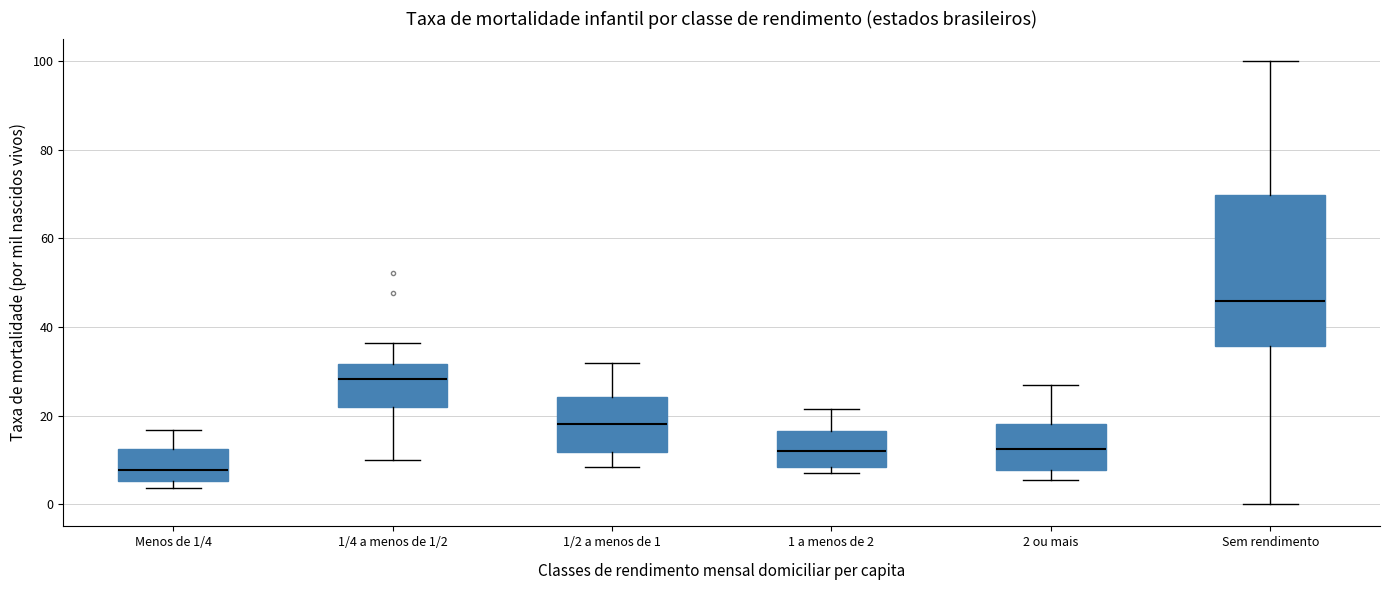

Reading left to right, read every box against the y-axis: the position of its median line, the range the box covers, and the ends of its whiskers. The values are not printed on the chart, so give them approximately, as read against the axis.

Menos de 1/4: median 8, box 6 to 12, whiskers 4 to 16
1/4 a menos de 1/2: median 28, box 22 to 32, whiskers 10 to 36
1/2 a menos de 1: median 18, box 12 to 24, whiskers 8 to 32
1 a menos de 2: median 12, box 8 to 16, whiskers 8 (just below the box's lower edge) to 22
2 ou mais: median 12, box 8 to 18, whiskers 6 to 26
Sem rendimento: median 46, box 36 to 70, whiskers 0 to 100